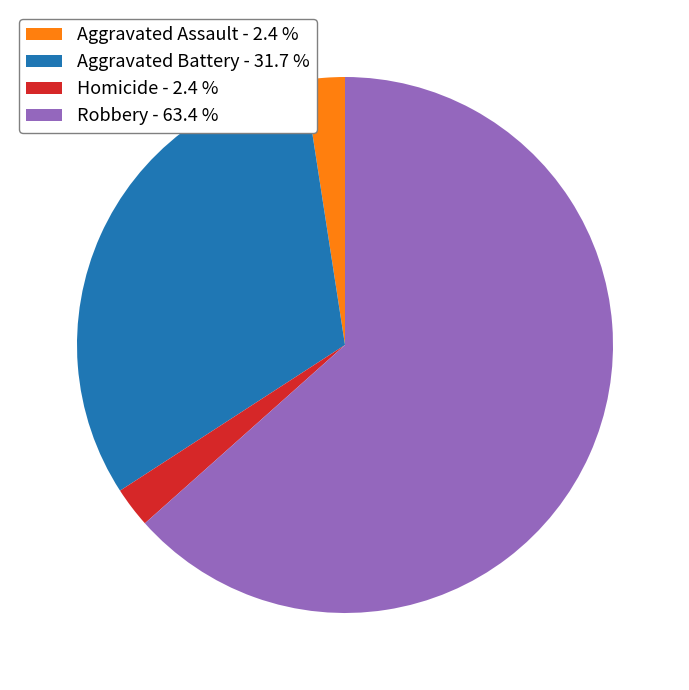

How many slices are in this pie chart?

4